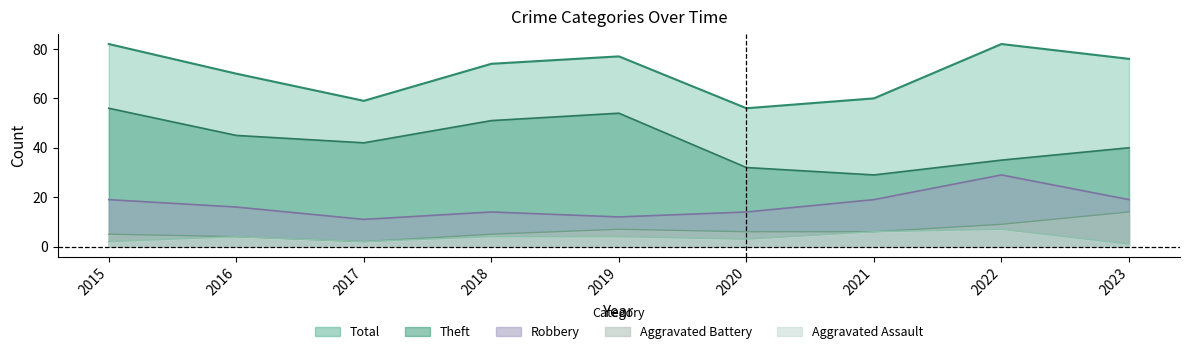

How many data points in Aggravated Assault are above 4?

2